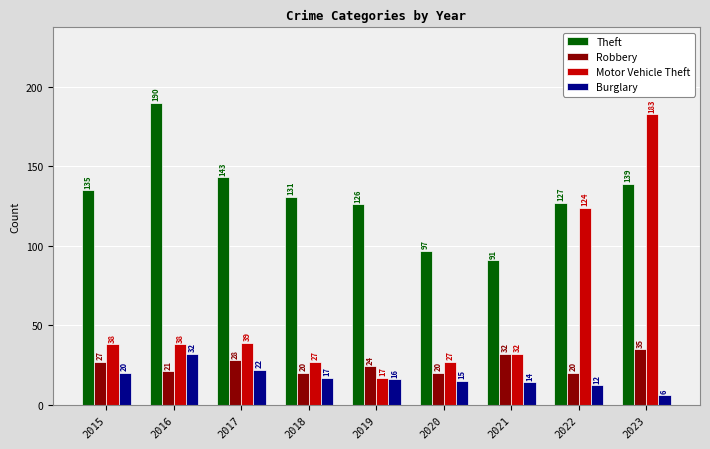

Rank the categories by Theft value from highest to lowest.

2016, 2017, 2023, 2015, 2018, 2022, 2019, 2020, 2021